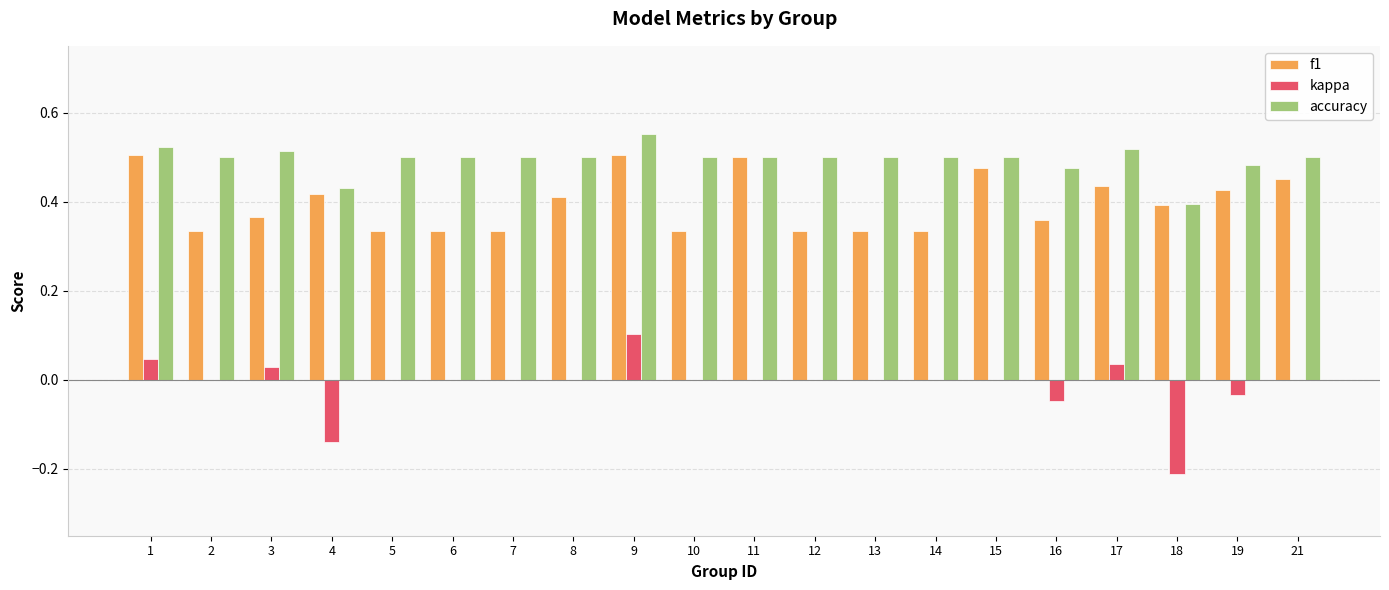

How many groups of bars are there?

20